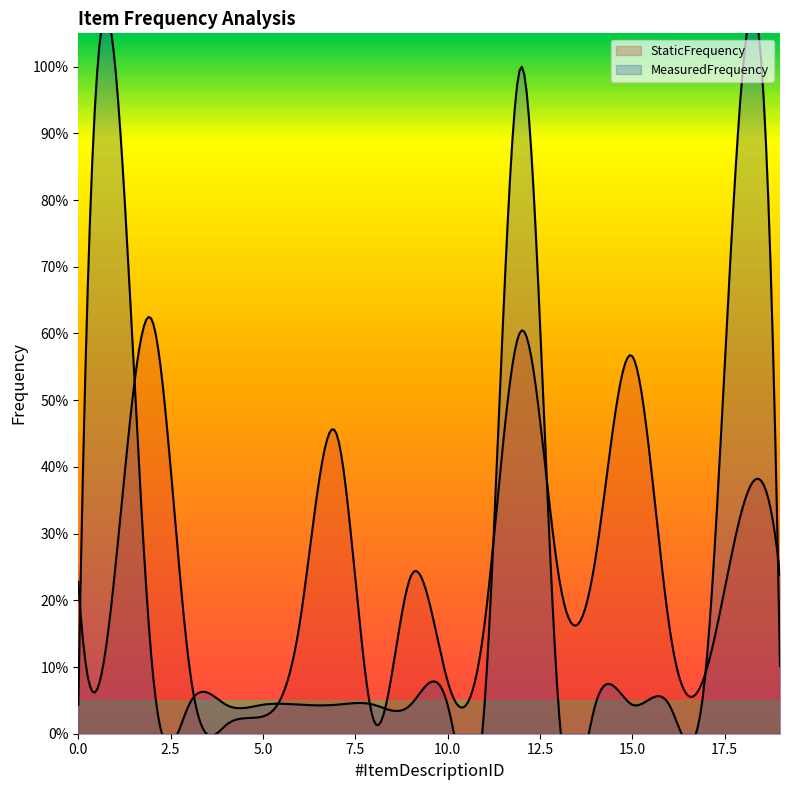

What is the average value of the MeasuredFrequency series?

0.2